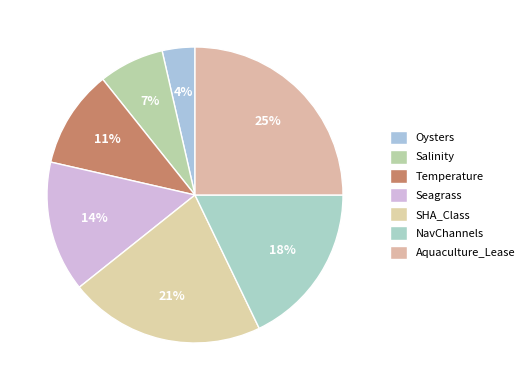

To the nearest percent, what is the difference between the largest and smallest slice percentages?

21%